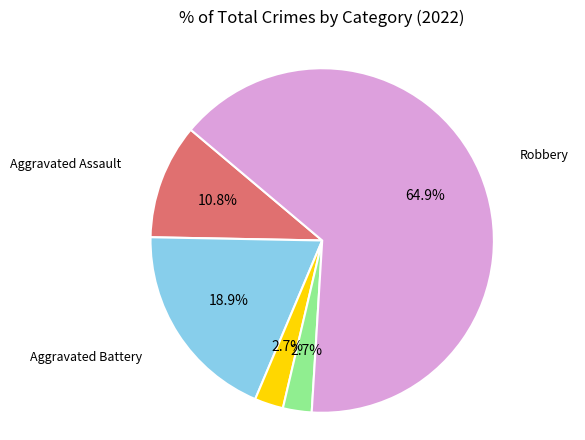

How many slices are in this pie chart?

5